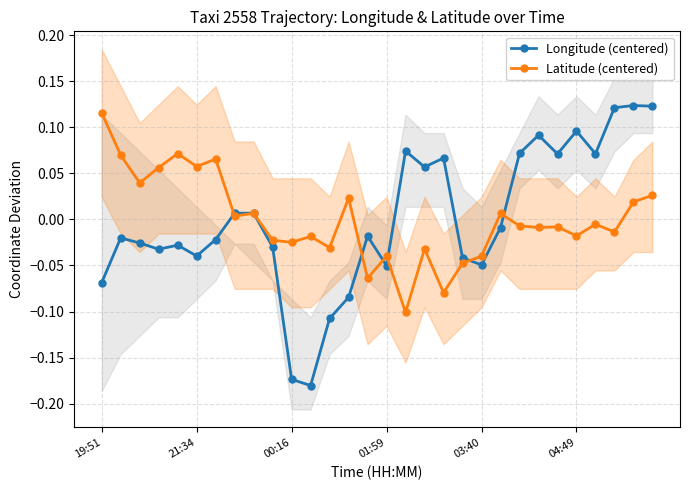

How many times do Longitude (centered) and Latitude (centered) cross each other?

7